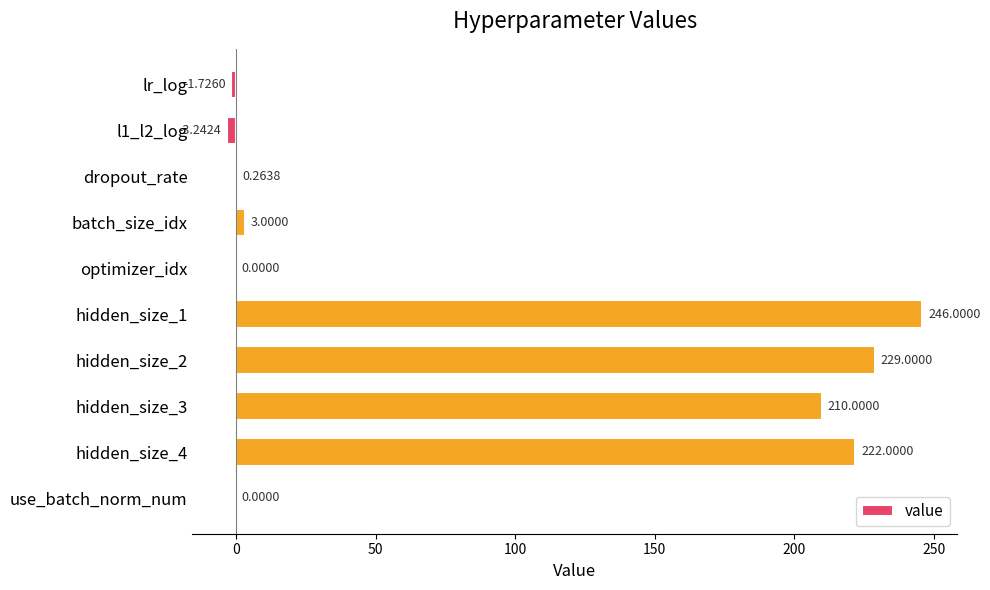

What is the sum of the values at l1_l2_log and hidden_size_1?

242.8